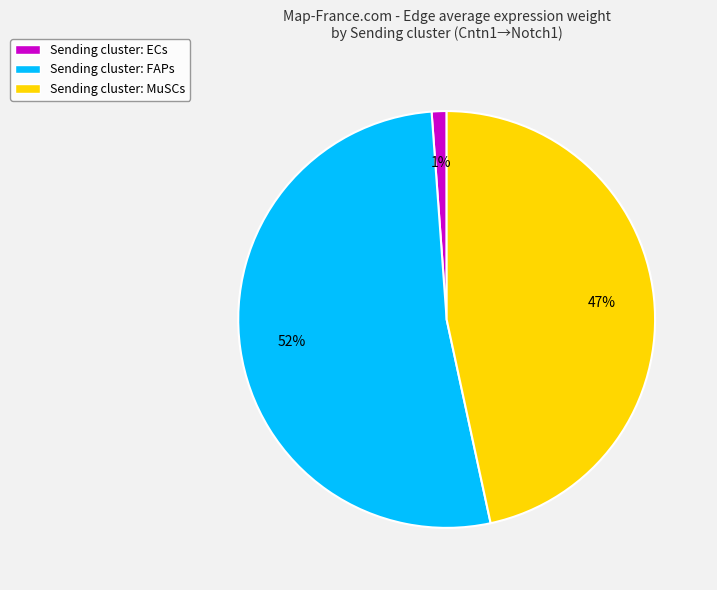

Count the number of slices in the pie.

3